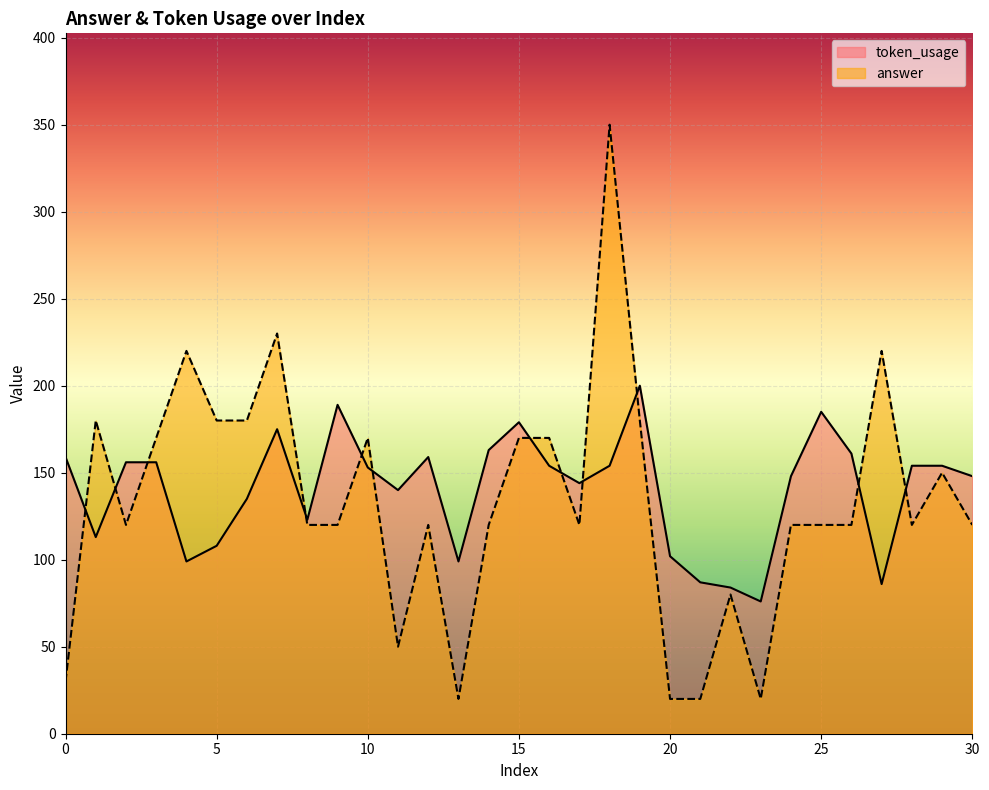

Does the chart display data point markers on the line(s)?

No